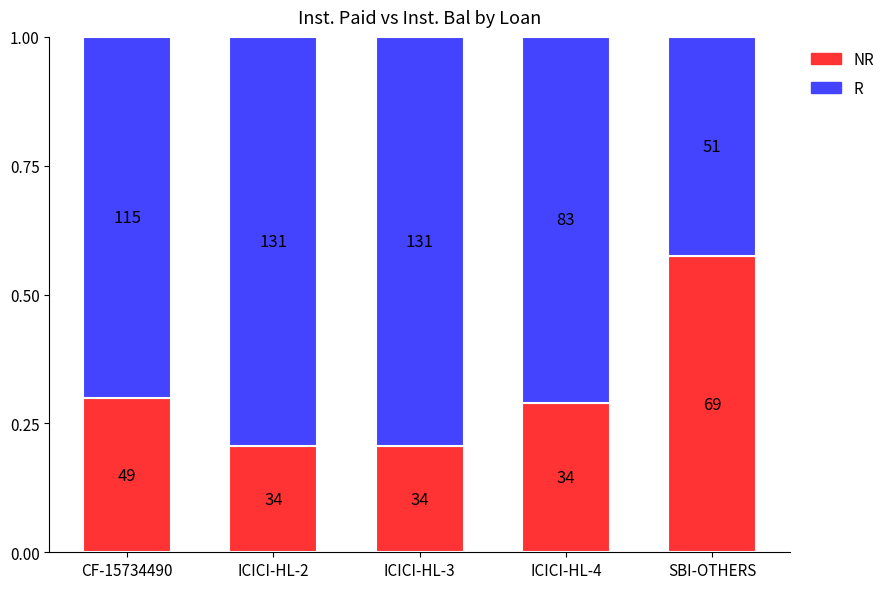

What are all the series names shown in the legend?

NR, R